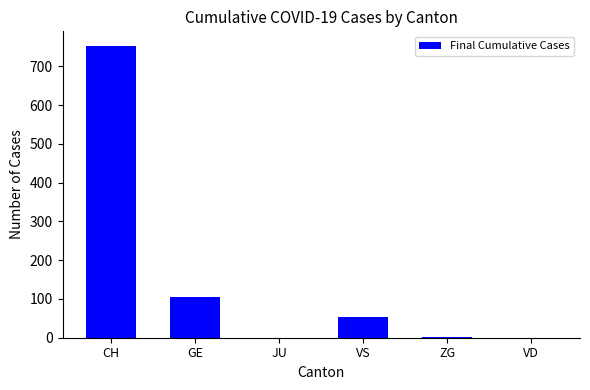

Between VD and CH, which is larger?

CH